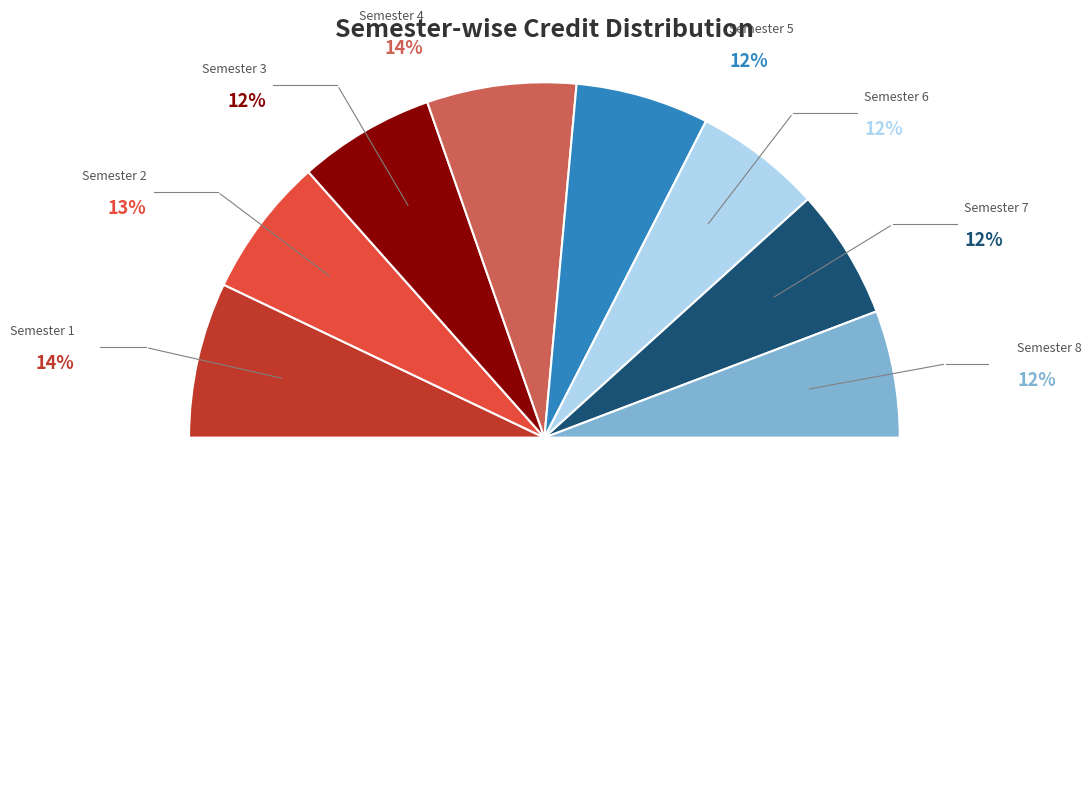

Rank the categories by value from lowest to highest.

Semester 6, Semester 8, Semester 7, Semester 5, Semester 3, Semester 2, Semester 4, Semester 1